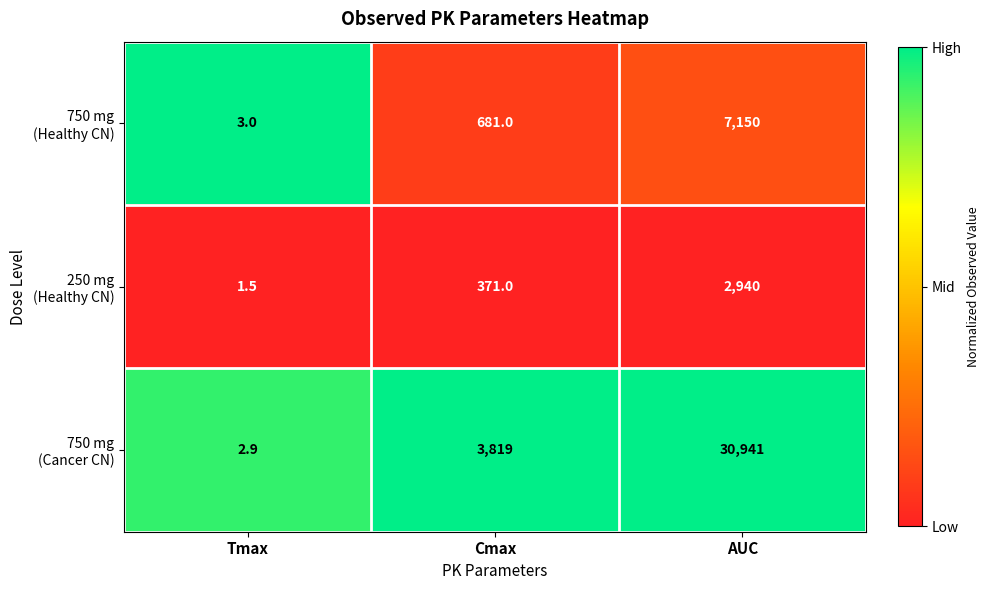

Which label corresponds to the smallest value in the chart?

Tmax